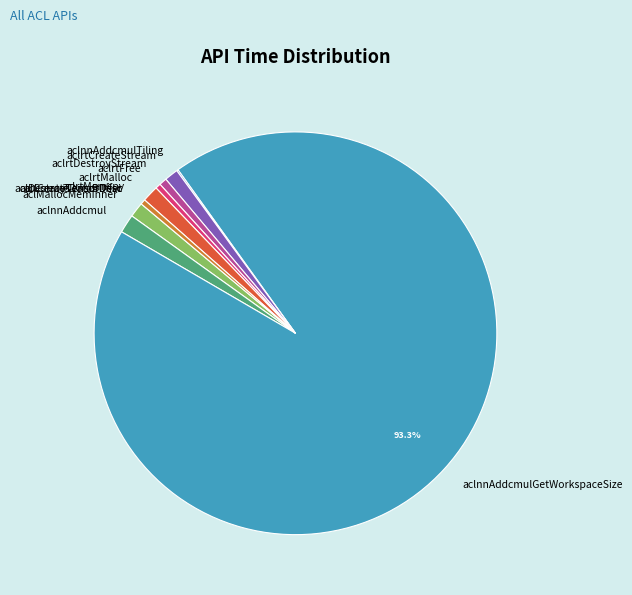

What is the ratio of the value at aclrtFree to the value at aclrtCreateStream?

0.4